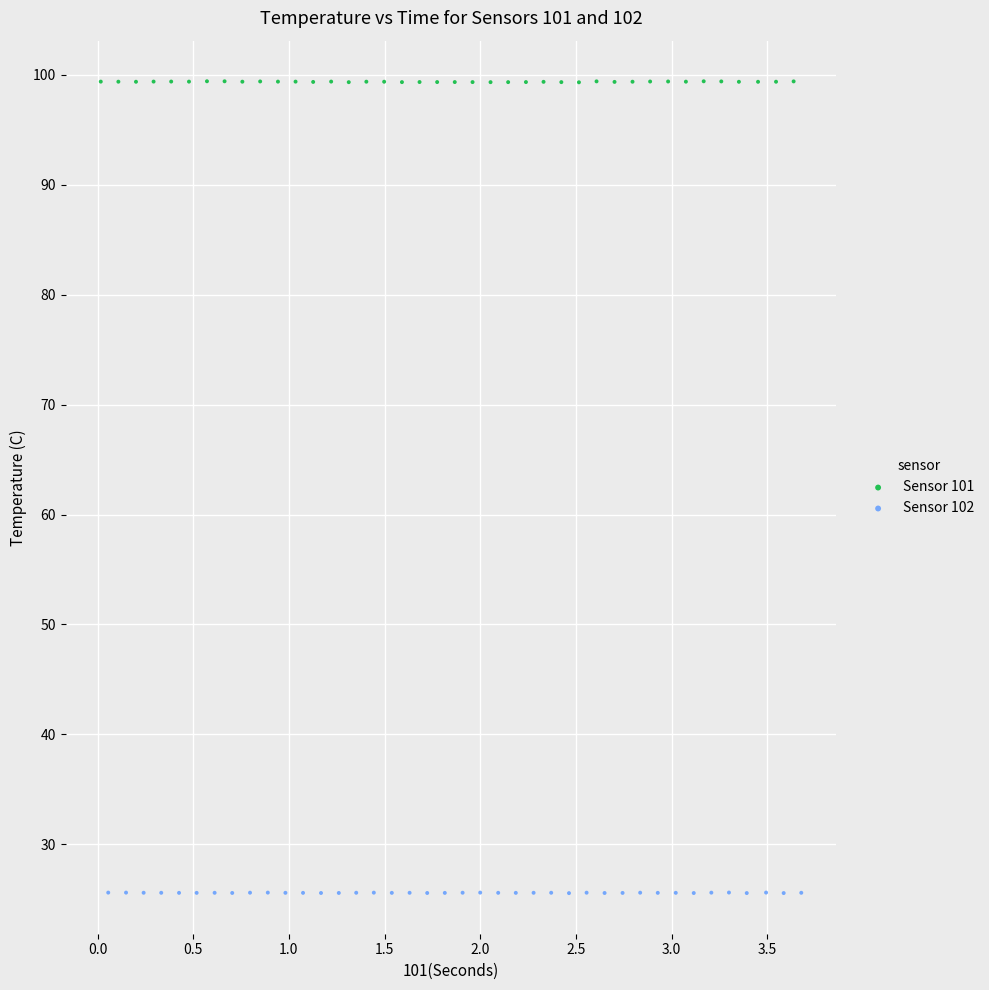

What are all the series names shown in the legend?

Sensor 101, Sensor 102